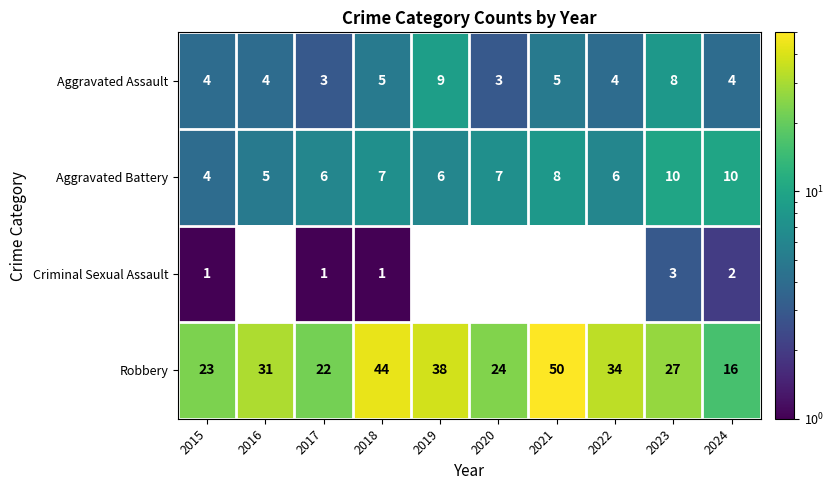

The value of Robbery at 2022 is 49. True or false?

False